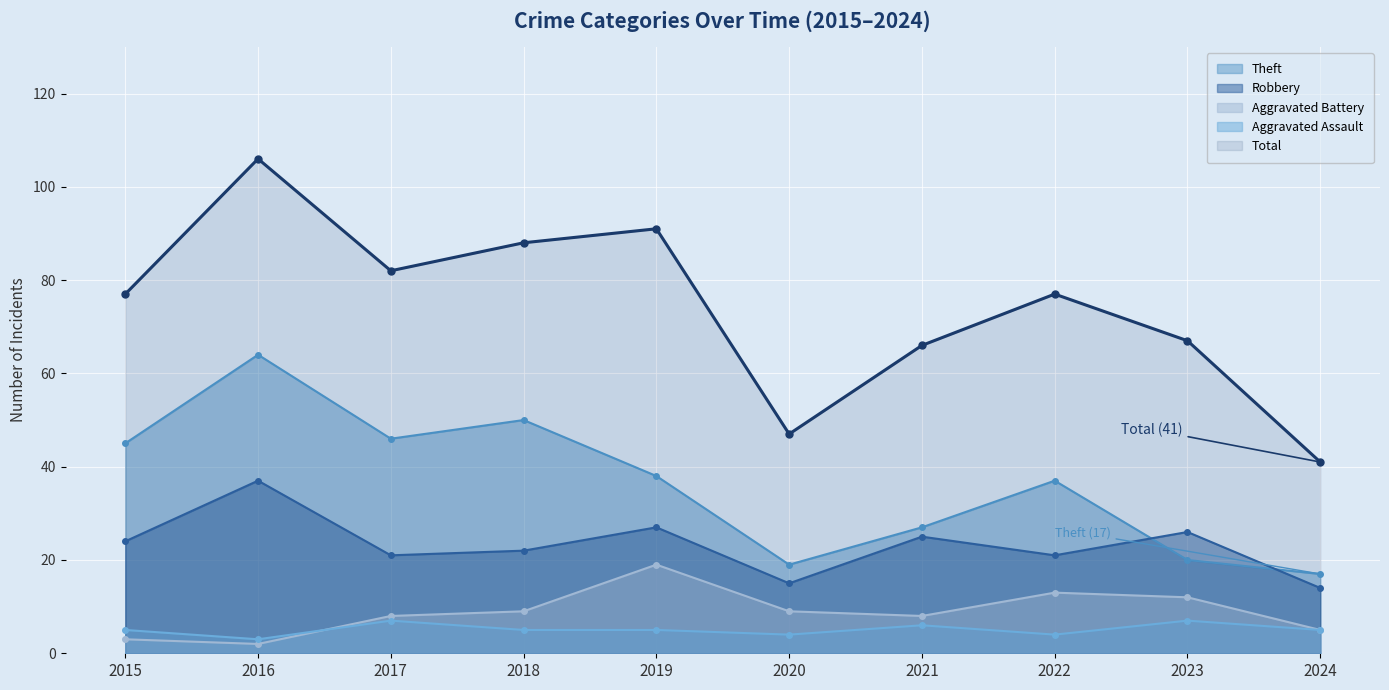

Reading left to right, extract all data points from this chart.

Aggravated Assault: 5	3	7	5	5	4	6	4	7	5
Aggravated Battery: 3	2	8	9	19	9	8	13	12	5
Robbery: 24	37	21	22	27	15	25	21	26	14
Theft: 45	64	46	50	38	19	27	37	20	17
Total: 77	106	82	88	91	47	66	77	67	41